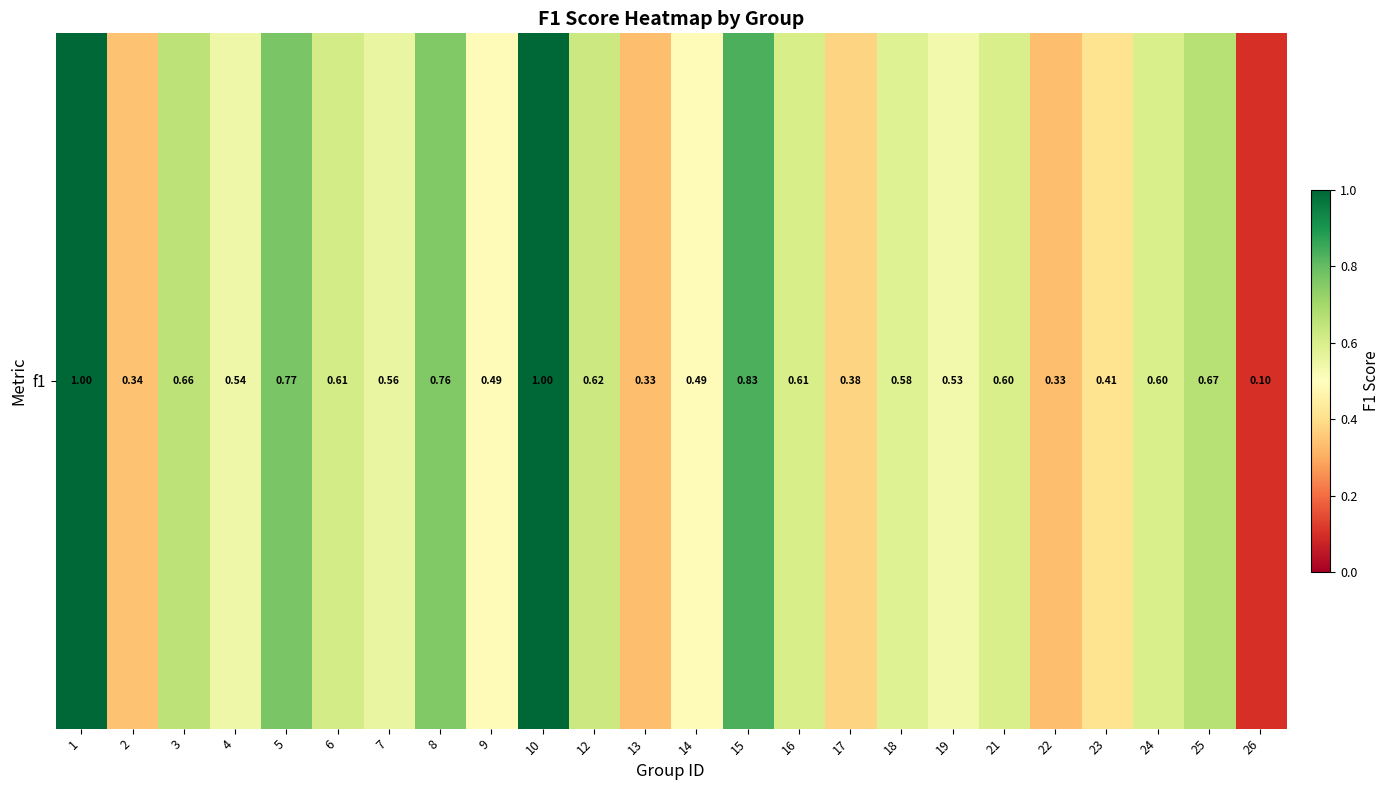

What is the difference between the second highest and minimum values?

0.9